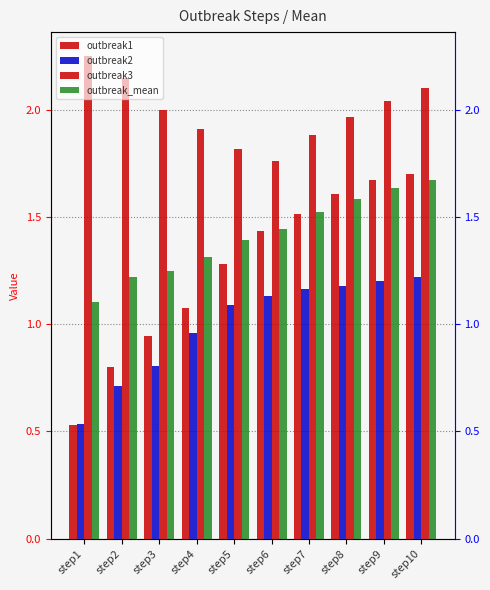

What is the greatest value displayed?

2.3